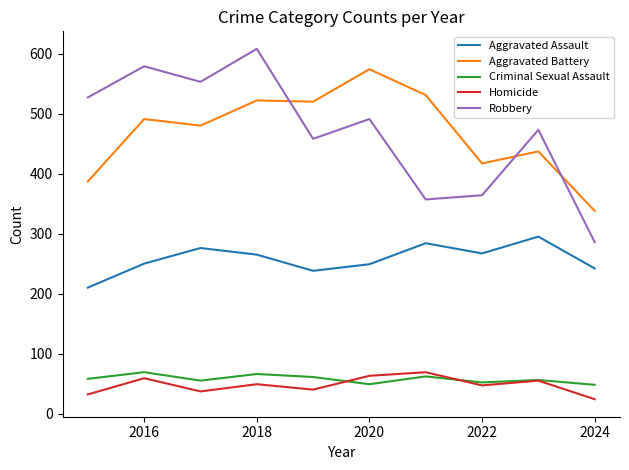

Which series has the largest range (max minus min)?

Robbery